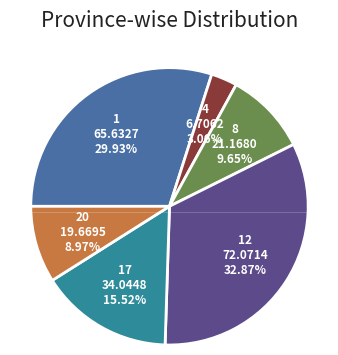

How many segments does this pie chart have?

6